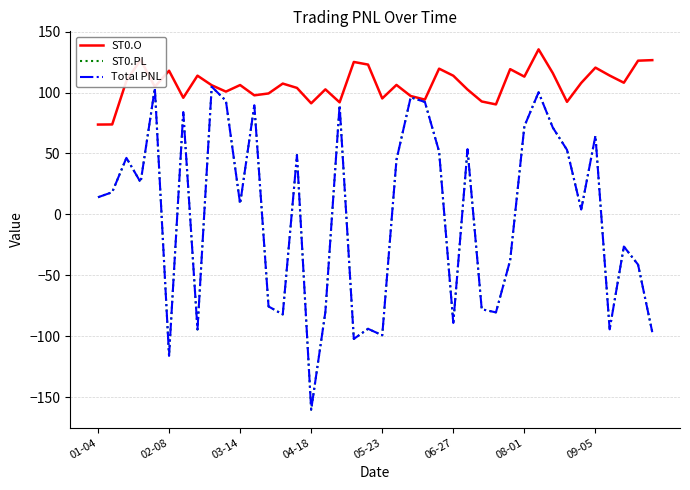

How many interior local valleys does the ST0.PL series have?

12